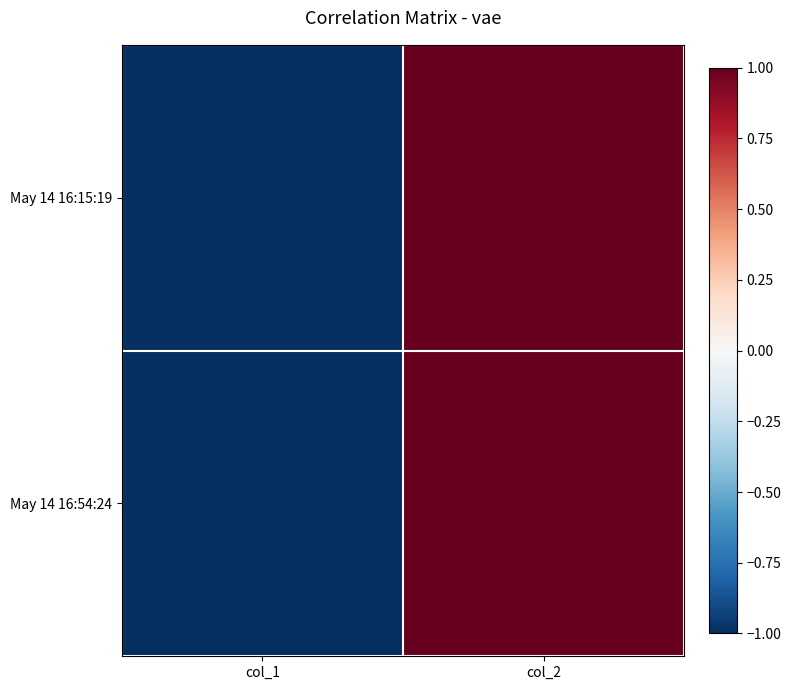

List the series in order of their peak value, highest first.

May 14 16:15:19, May 14 16:54:24